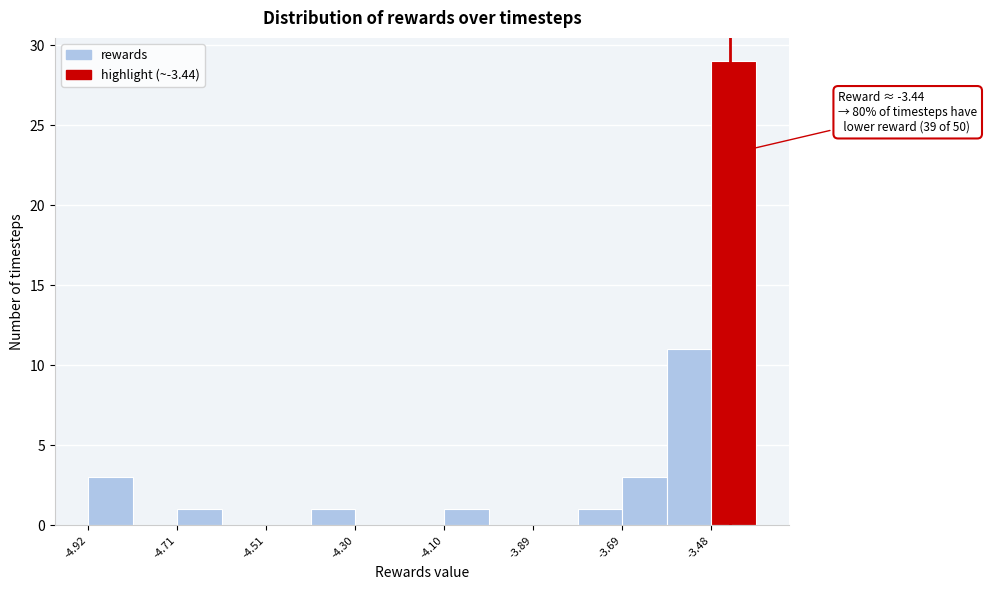

Around what value on the x-axis is the tallest bar? Give the approximate position of its centre, as read against the axis.

-3.45